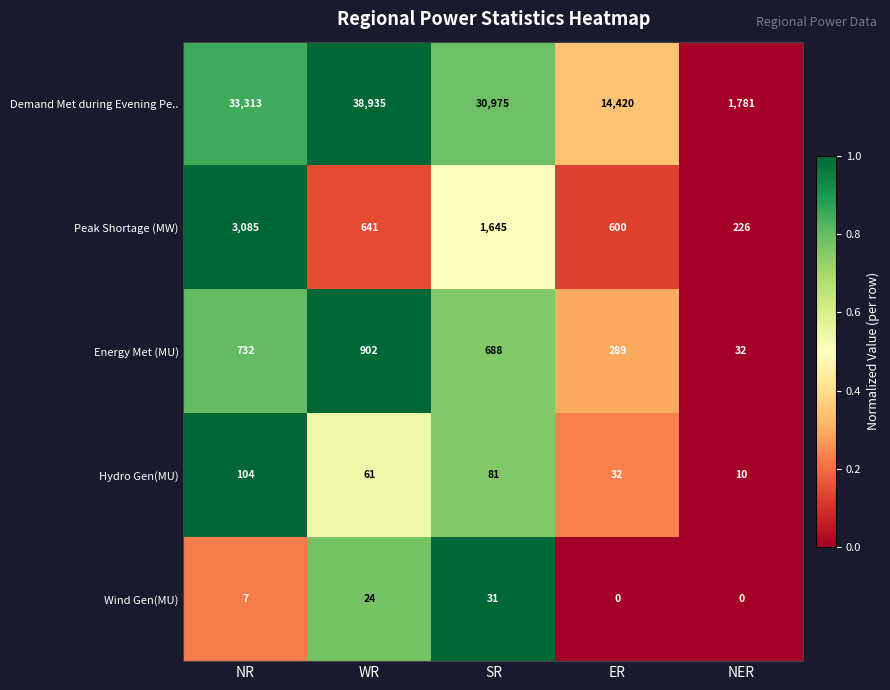

What is the spread (max minus min) of values at NR?

33306